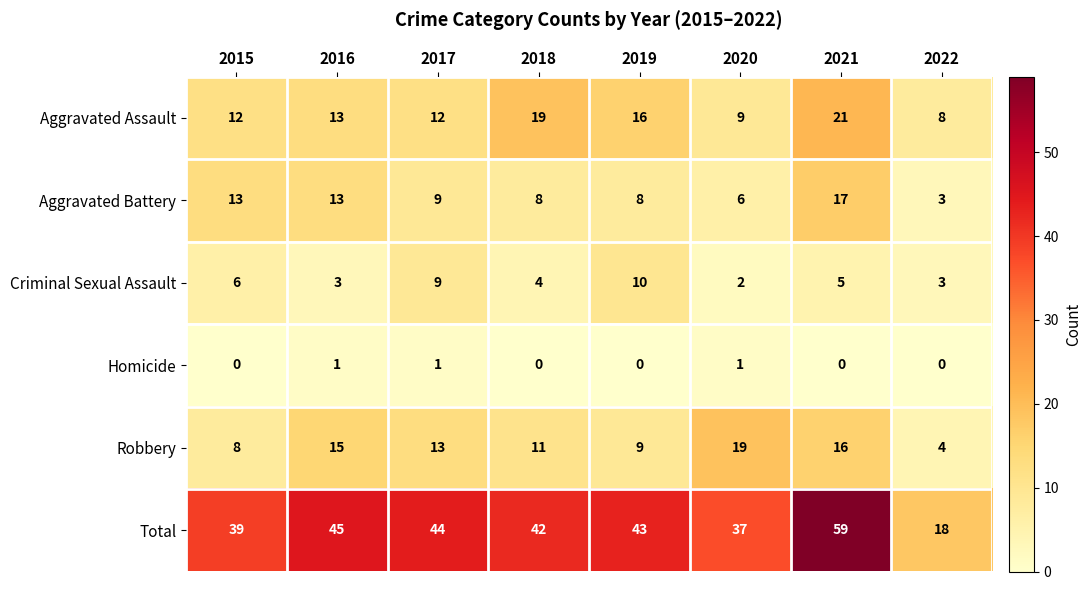

List the series in order of their peak value, lowest first.

Homicide, Criminal Sexual Assault, Aggravated Battery, Robbery, Aggravated Assault, Total